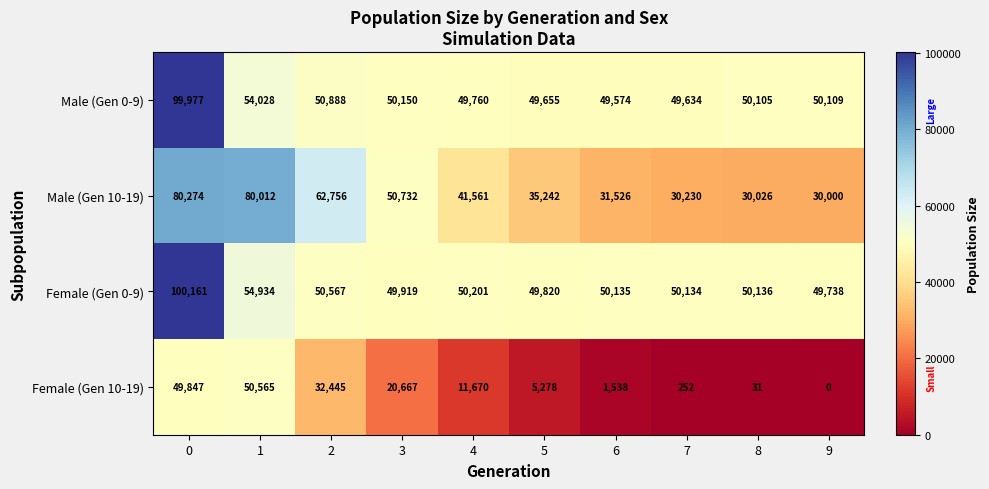

What is the sum of all Female (Gen 0-9) values?

555745